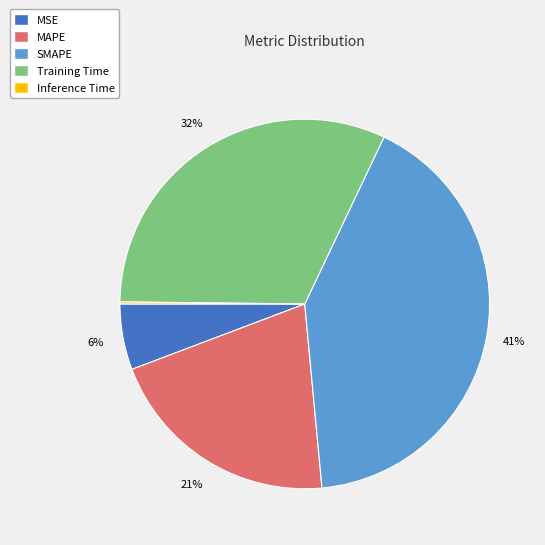

Approximately how many times larger is the value at MAPE compared to Training Time?

0.7